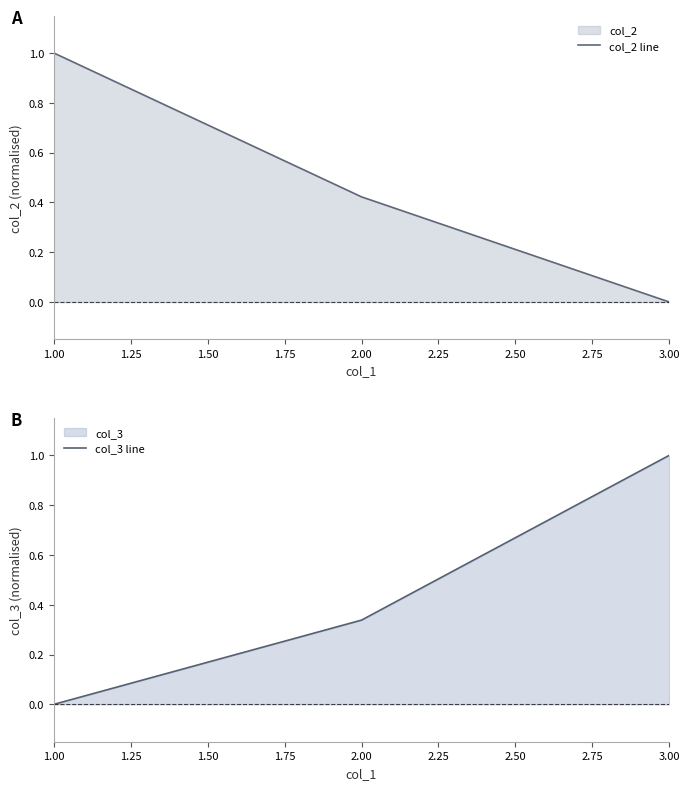

What is the approximate value of col_3 line at 3.00?

1.0